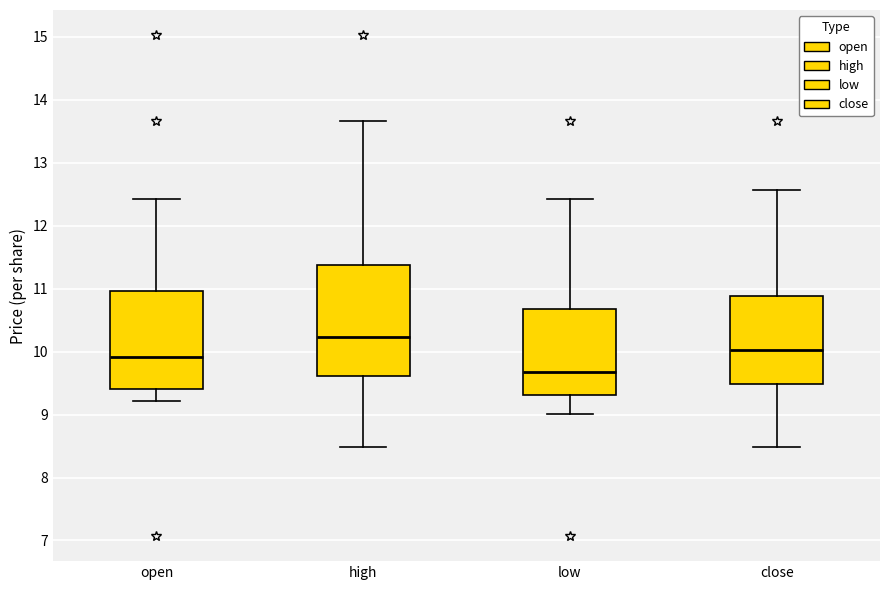

Reading left to right, read every box against the y-axis: the position of its median line, the range the box covers, and the ends of its whiskers. The values are not printed on the chart, so give them approximately, as read against the axis.

open: median 9.9, box 9.4 to 11.0, whiskers 9.2 to 12.4
high: median 10.2, box 9.6 to 11.4, whiskers 8.5 to 13.7
low: median 9.7, box 9.3 to 10.7, whiskers 9.0 to 12.4
close: median 10.0, box 9.5 to 10.9, whiskers 8.5 to 12.6